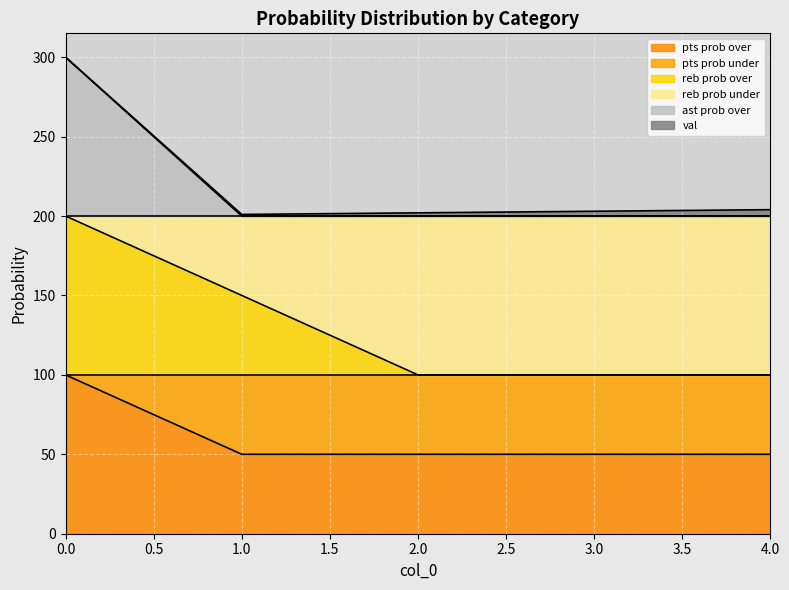

What is the average value of the pts prob over series?

60